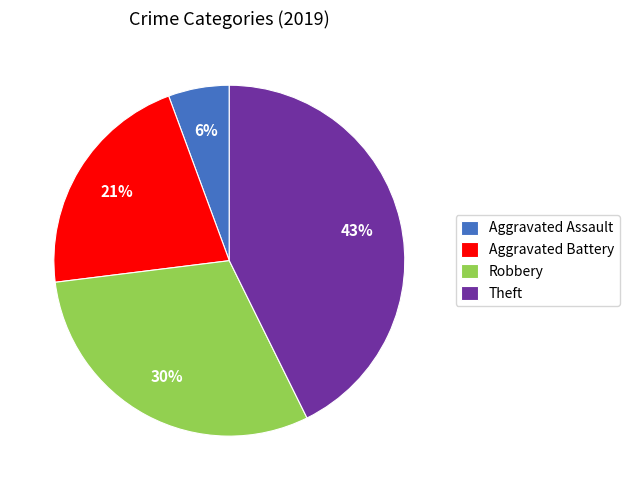

To the nearest percent, what is the average slice percentage?

25%